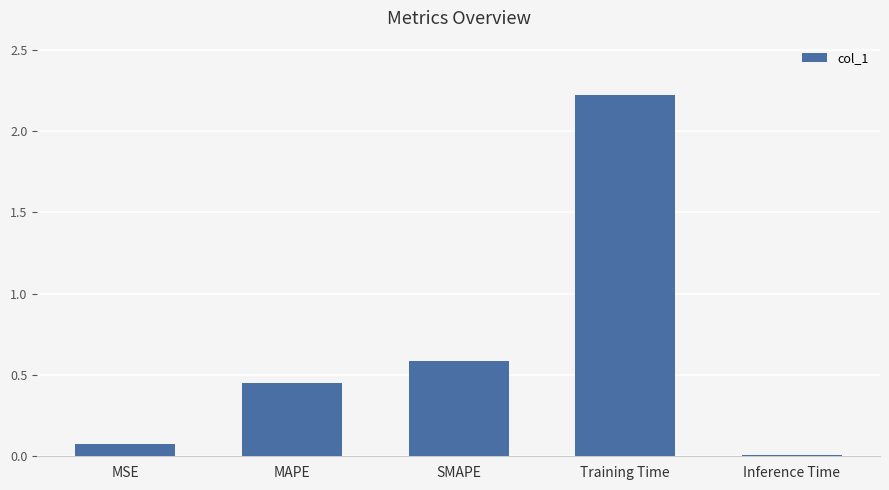

The chart shows a value of 0.0 at Inference Time. True or false?

True